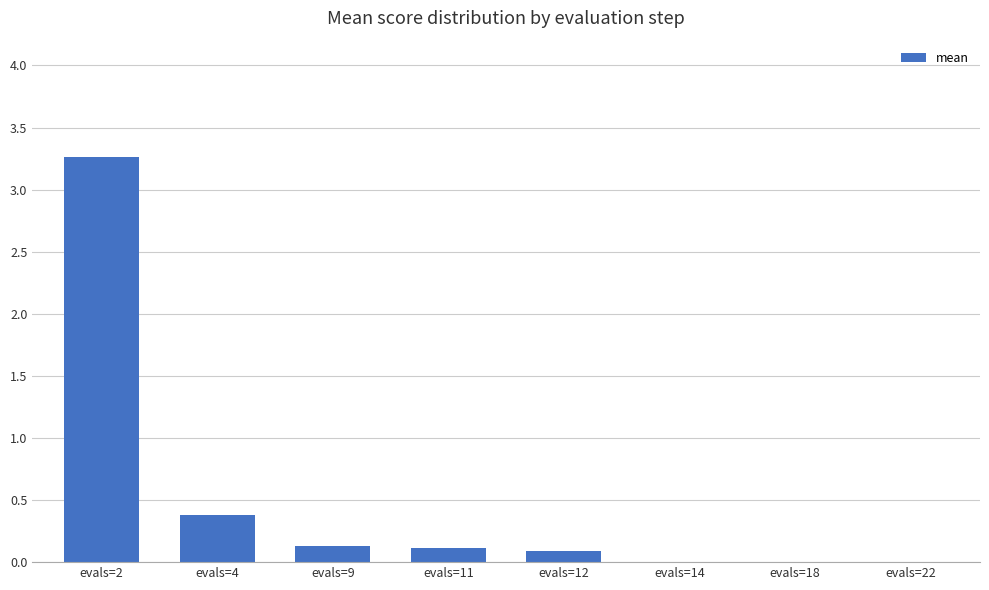

Are the bars horizontal?

No